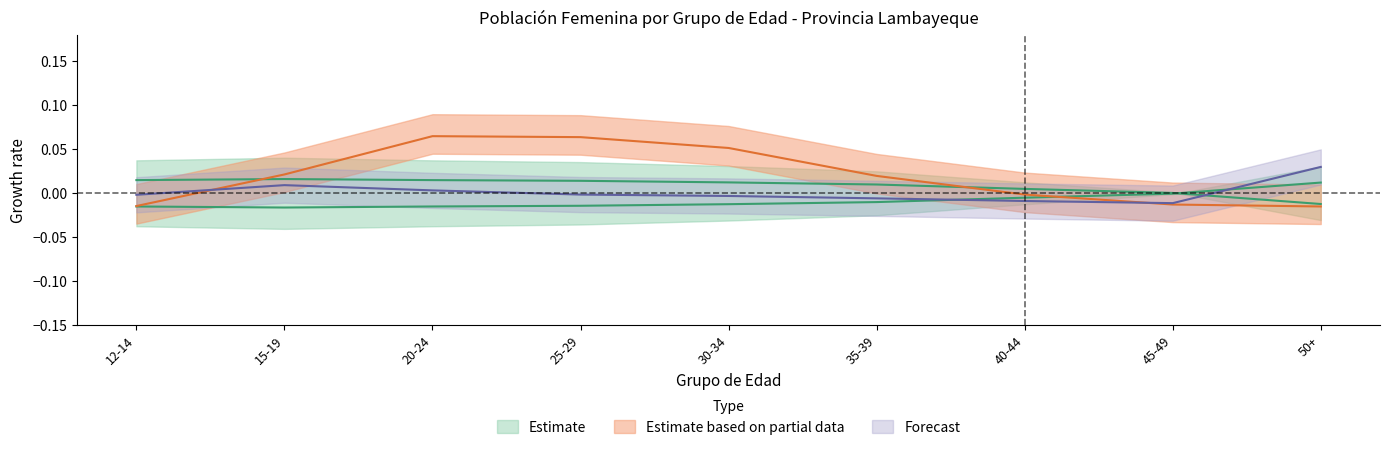

How many categories are shown in the chart?

9